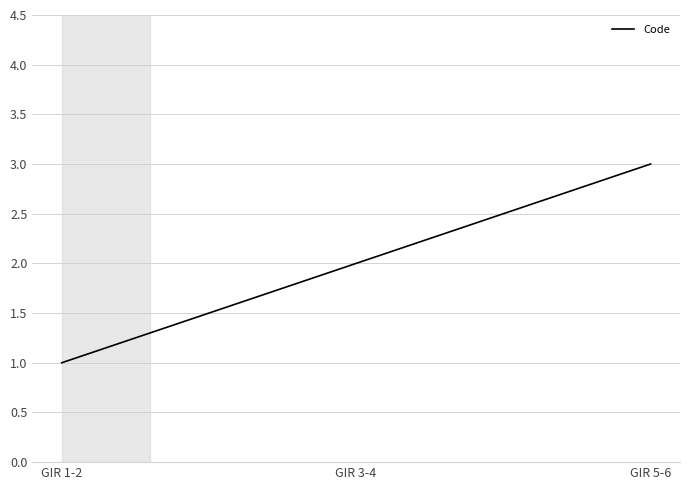

What value does the data have at GIR 5-6?

3